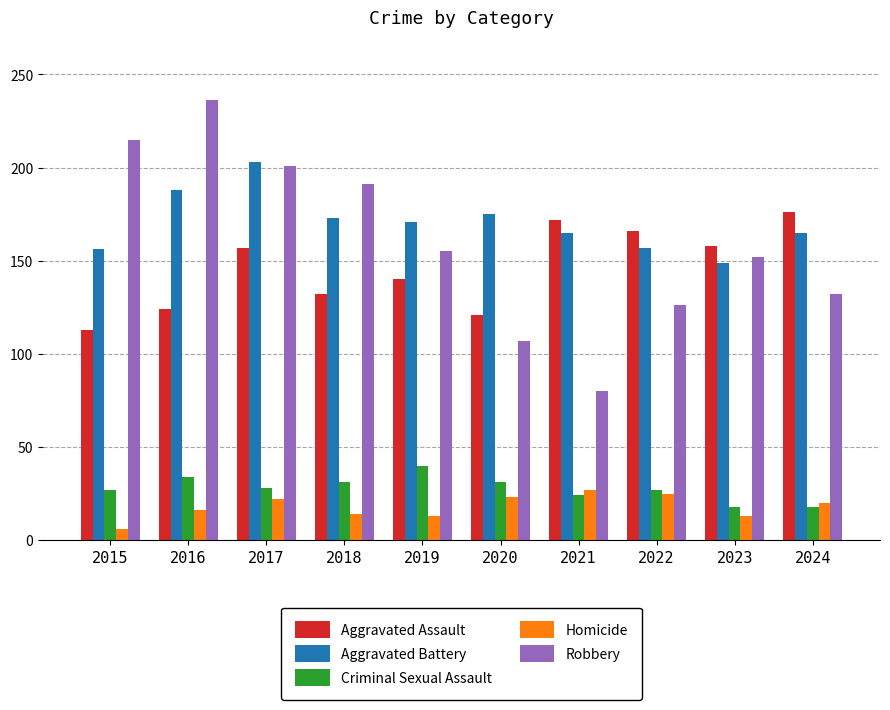

How many data points in Criminal Sexual Assault are less than 28?

5